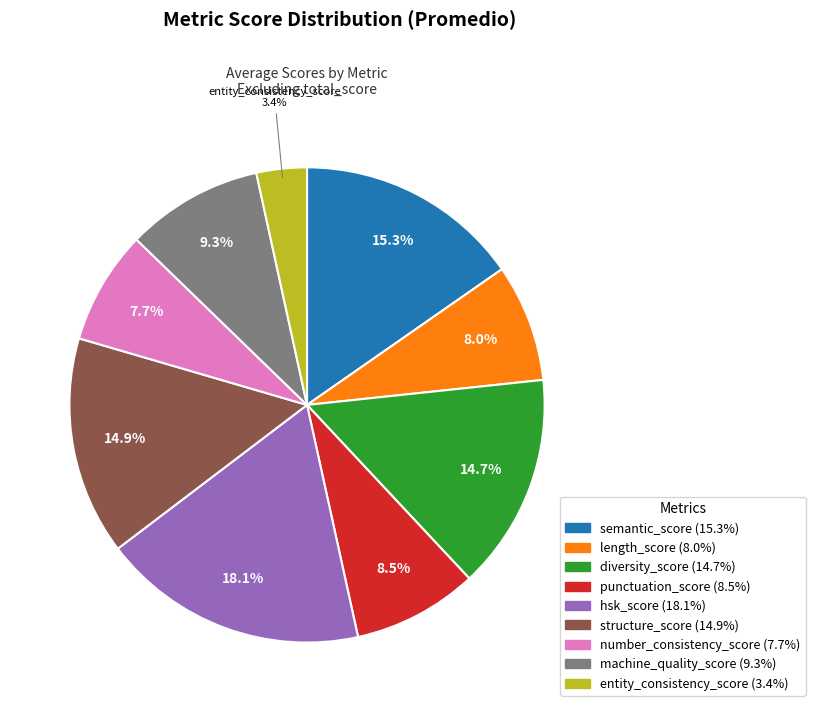

Which category has the smallest portion of the pie?

entity_consistency_score